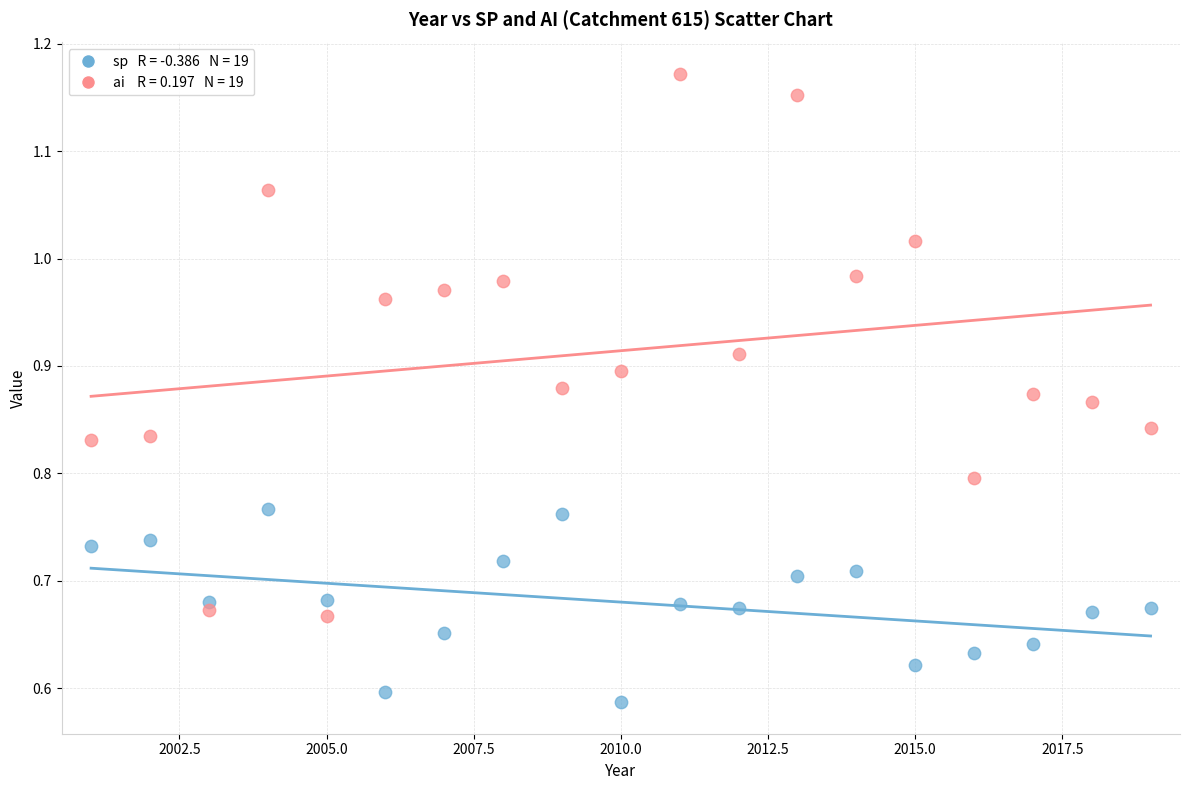

Across all data points, what is the range of X values (max minus min)?

18.0